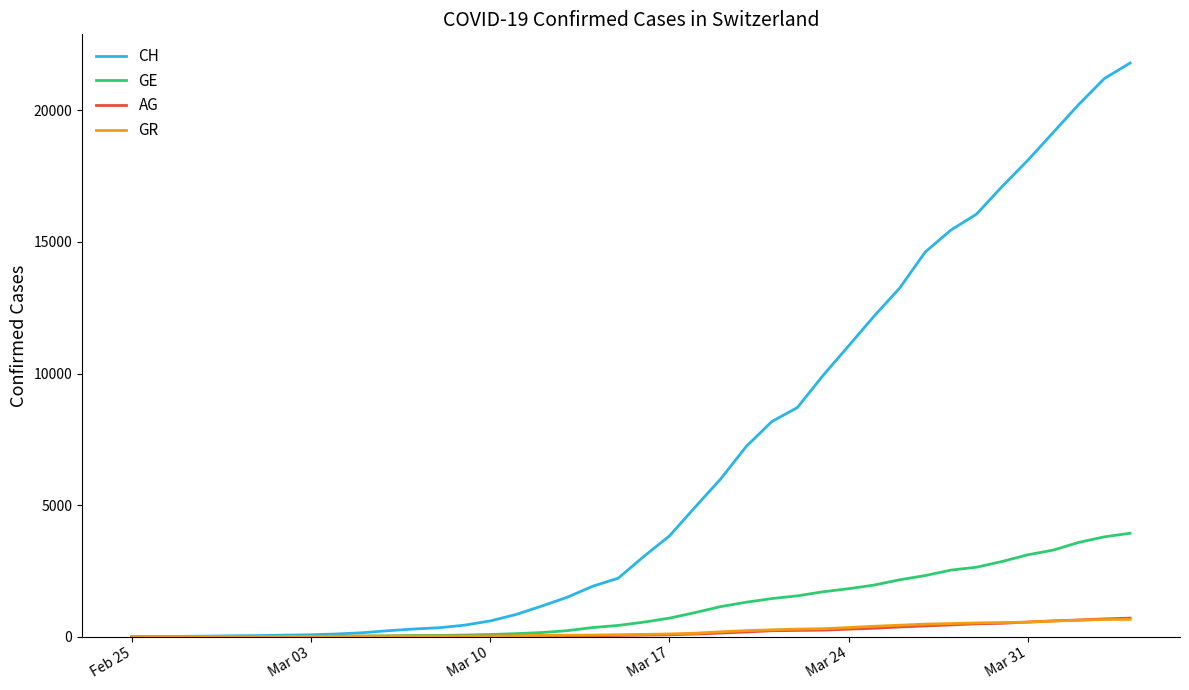

Which series has the largest total across all categories?

CH